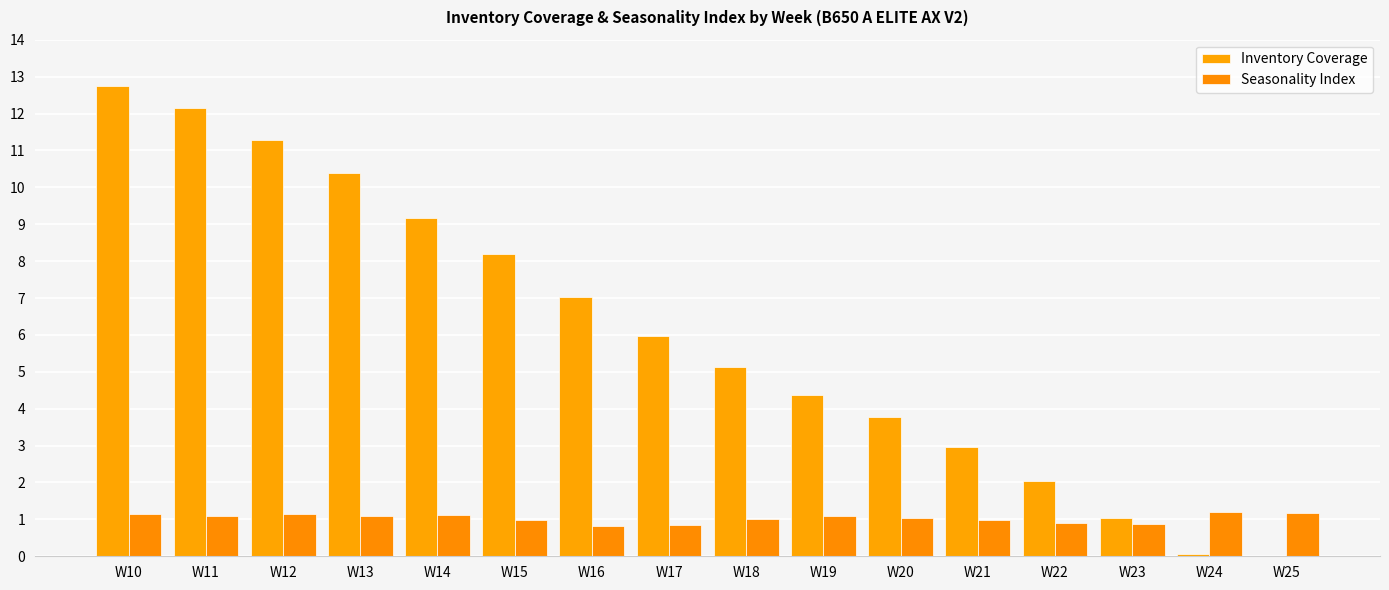

How many categories are shown in the chart?

16